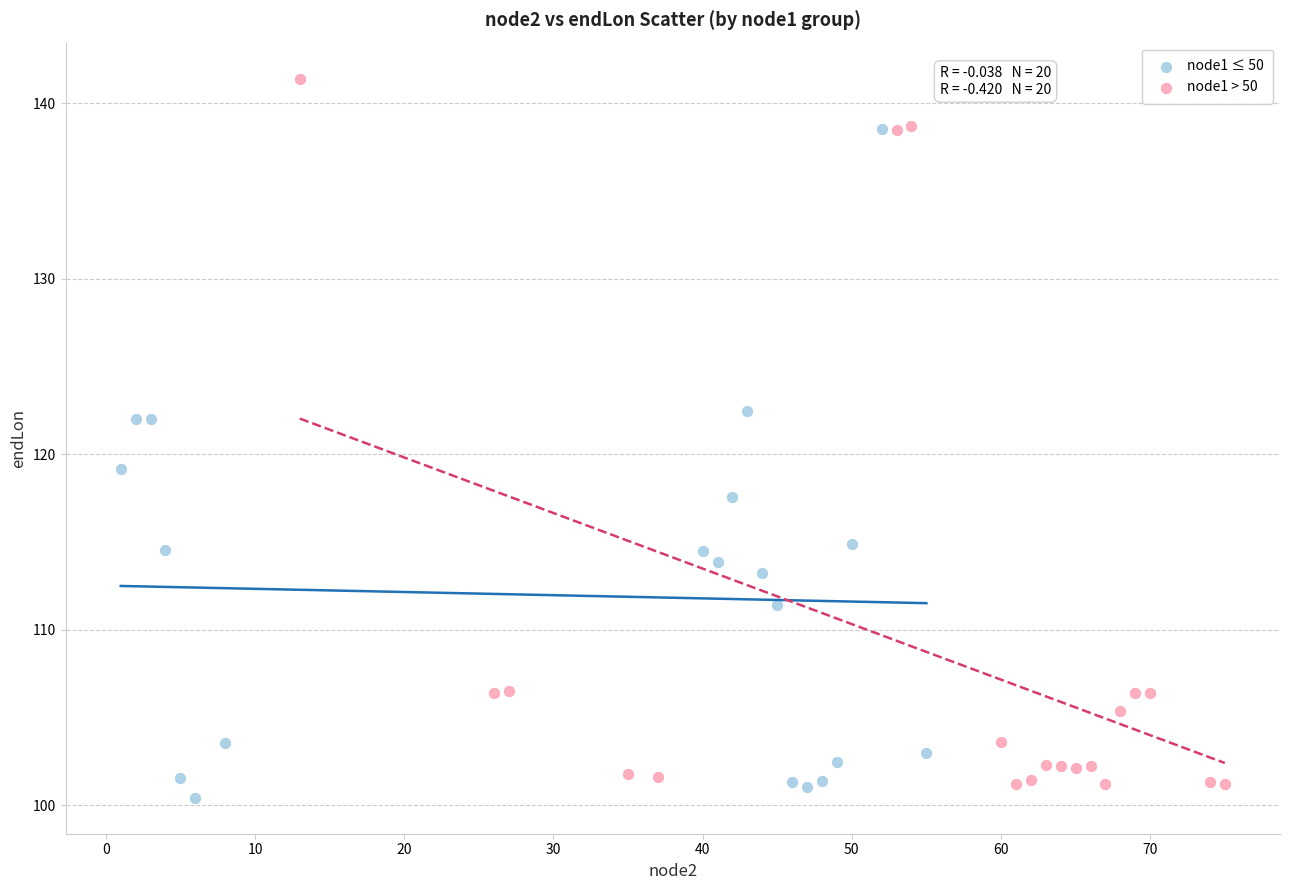

Which series reaches the minimum Y coordinate?

node1 ≤ 50